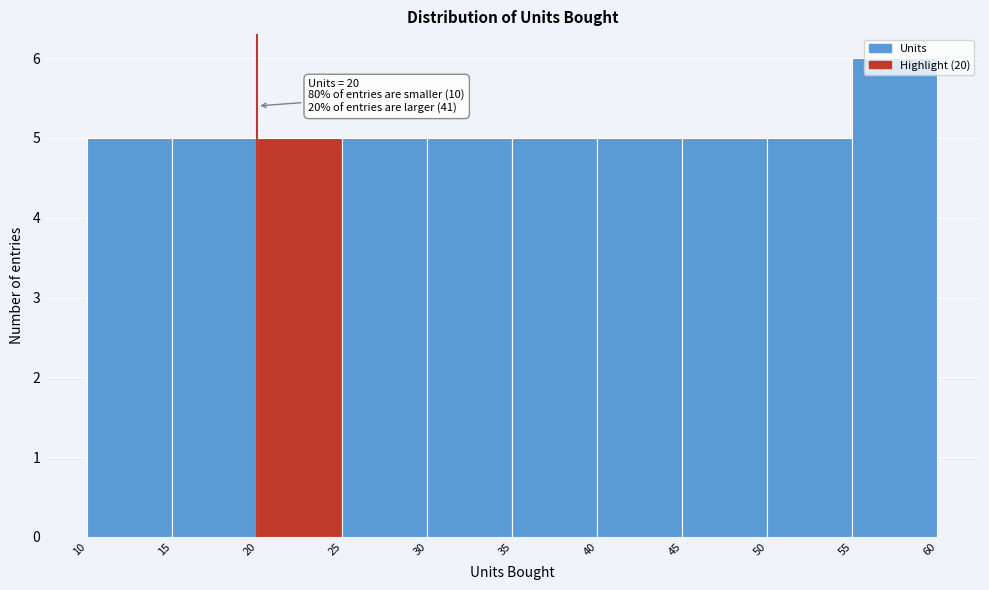

Which range on the x-axis has the tallest bar?

55 to 60